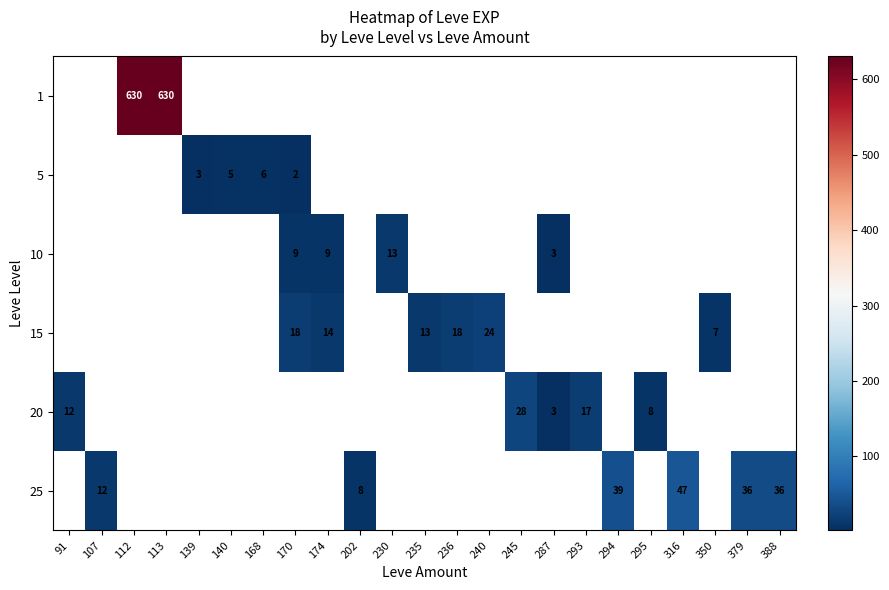

True or false: 25 has a value of 4 at 107.

False